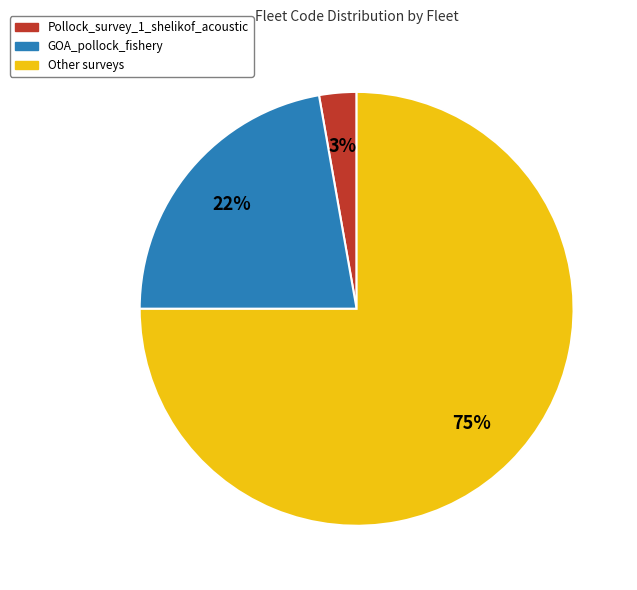

To the nearest percent, what is the difference between the largest and smallest slice percentages?

72%